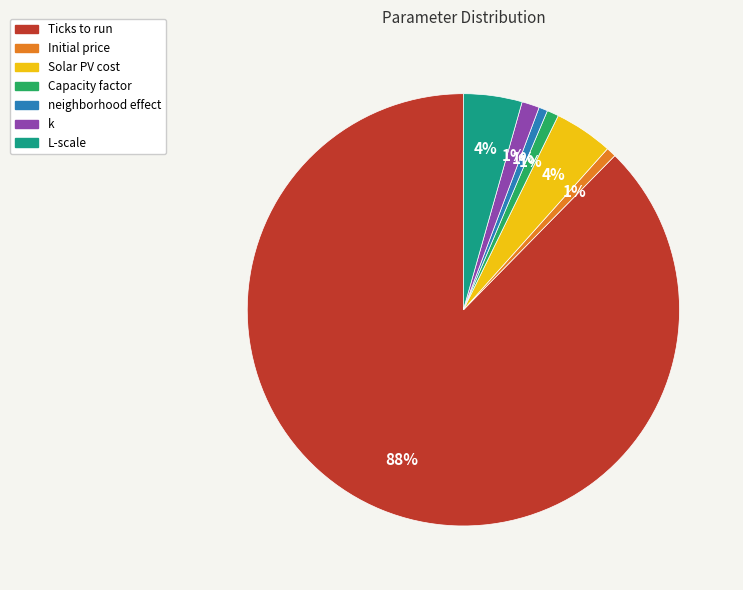

Is it true that Ticks to run is 96% of the pie?

False